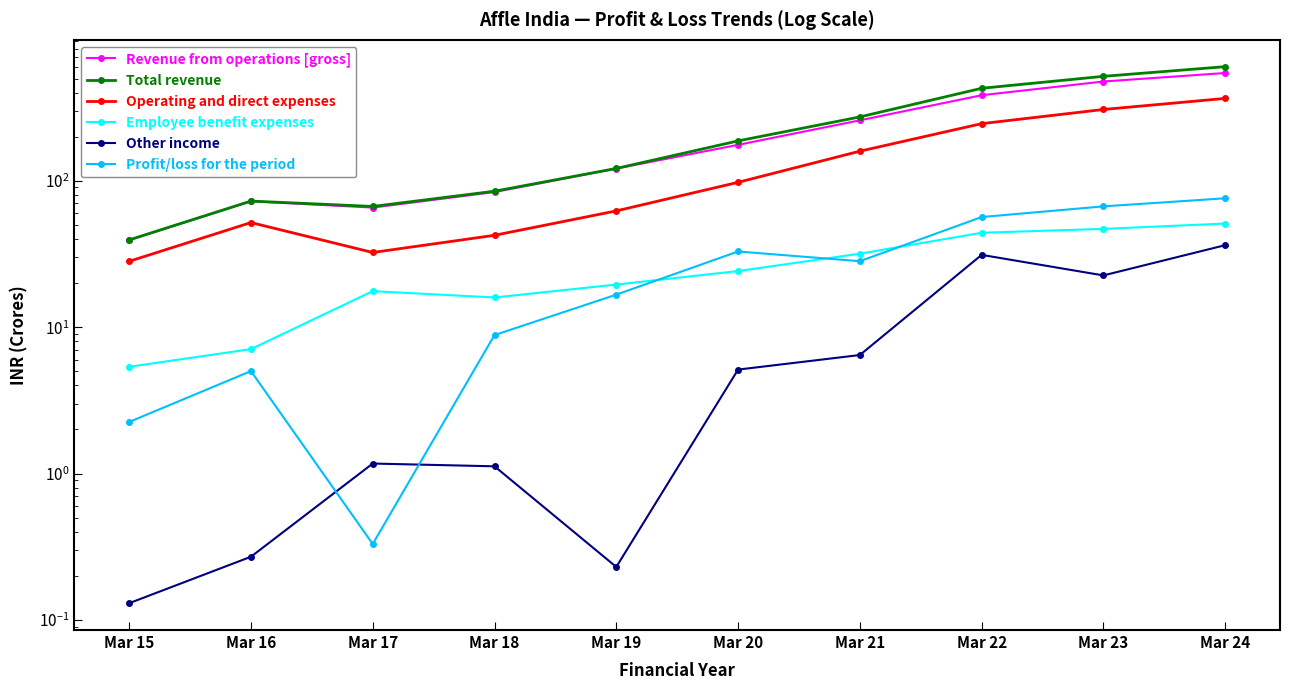

Reading left to right, transcribe all the data shown in this chart.

Revenue from operations [gross]: 39.3	72.4	65.6	83.8	121.2	176.1	258.9	384.4	476.9	545.2
Total revenue: 39.5	72.7	66.8	84.9	121.5	187.4	273.2	428.7	517.4	602.3
Operating and direct expenses: 28.2	51.8	32.4	42.4	62.3	97.6	159.4	245.8	307.2	365.5
Employee benefit expenses: 5.4	7.1	17.6	15.9	19.6	24.2	31.8	44.2	46.9	51.0
Other income: 0.1	0.3	1.2	1.1	0.2	5.1	6.5	31.2	22.6	36.3
Profit/loss for the period: 2.2	5.0	0.3	8.8	16.7	32.9	28.2	56.5	66.9	76.0